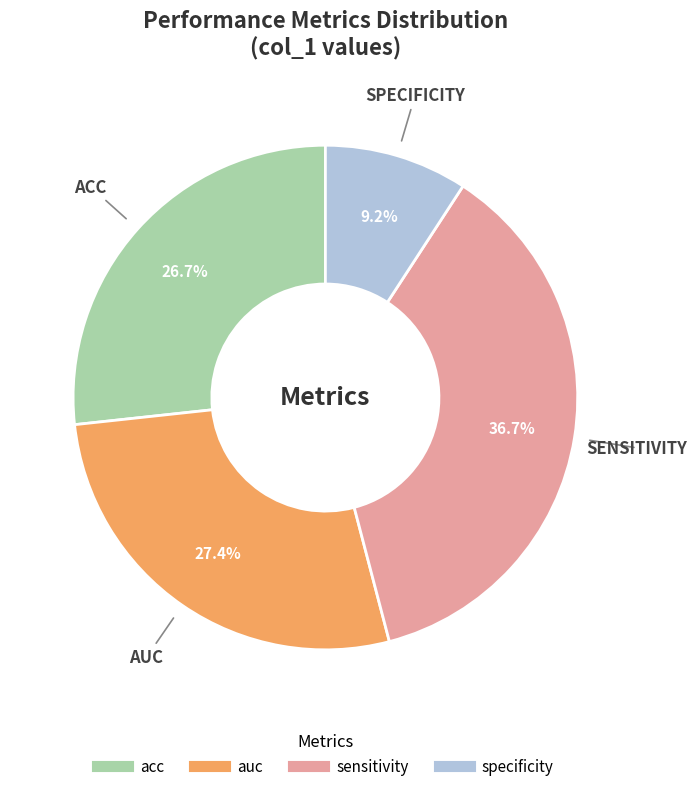

To the nearest percent, what is the combined percentage of sensitivity and auc?

64%